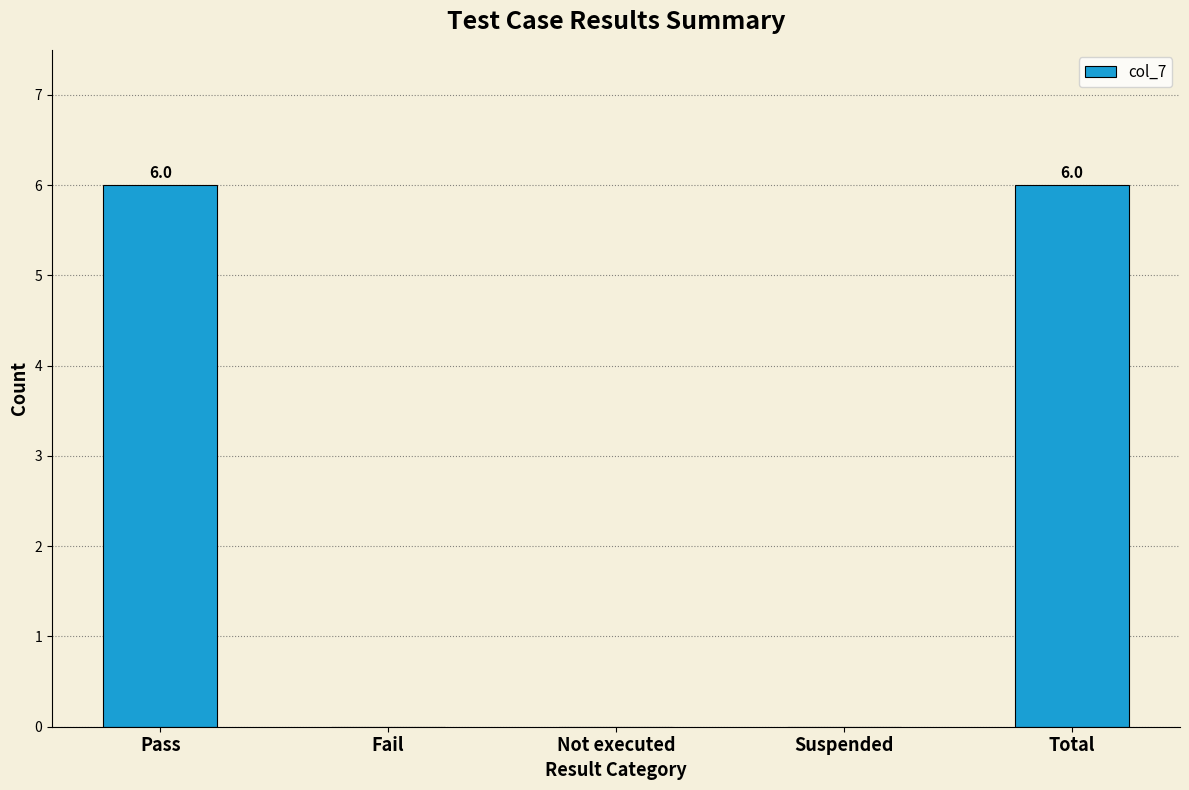

Reading left to right, transcribe all the data shown in this chart.

Pass=6	Fail=0	Not executed=0	Suspended=0	Total=6